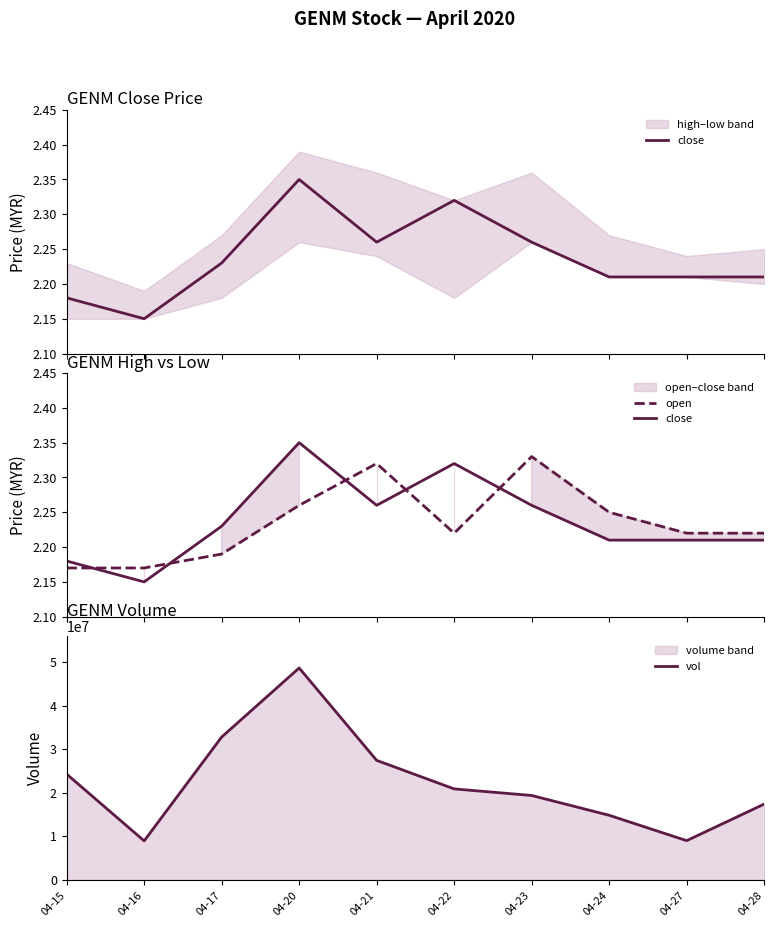

True or false: close and vol intersect in this chart.

False